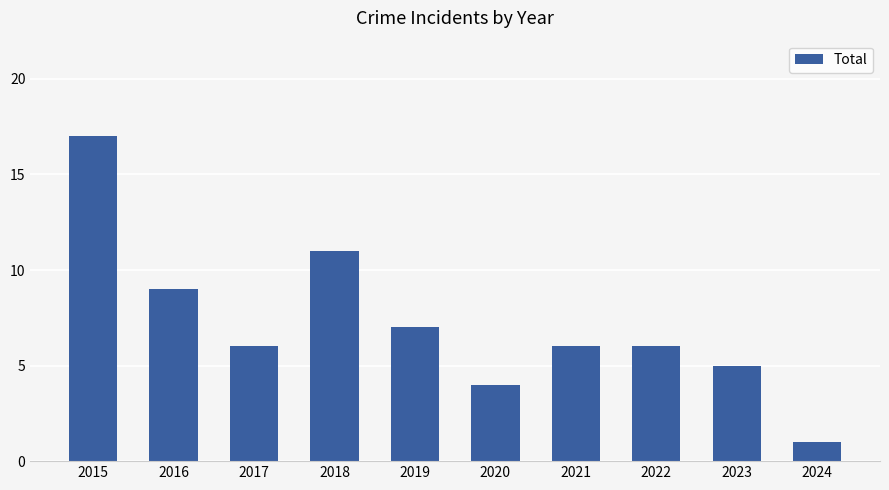

Is it true that the value at 2022 is 8?

False